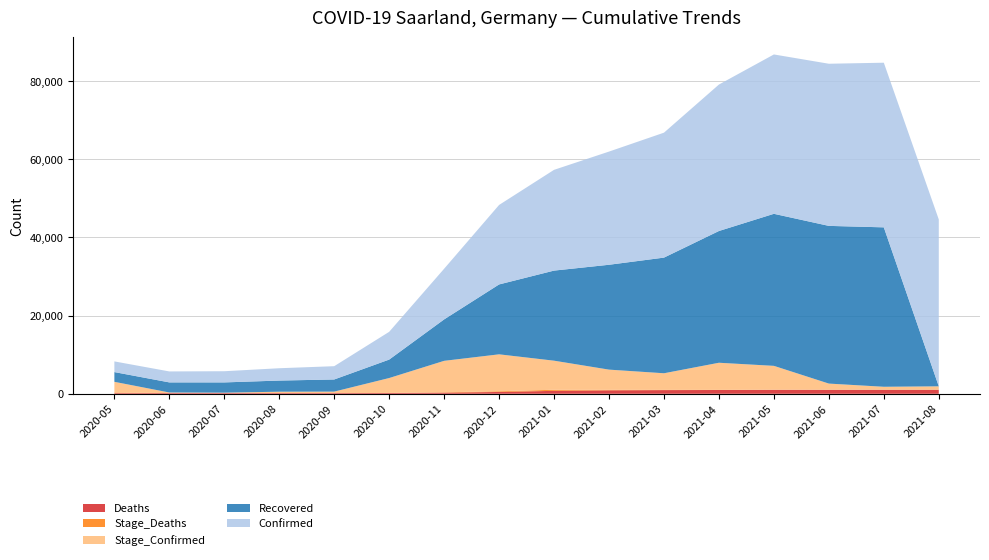

Reading left to right, list all the values displayed in this chart.

Confirmed: 2020-05=2731	2020-06=2806	2020-07=2862	2020-08=3154	2020-09=3400	2020-10=7102	2020-11=12963	2020-12=20338	2021-01=25782	2021-02=28960	2021-03=31968	2021-04=37473	2021-05=40774	2021-06=41486	2021-07=42125	2021-08=42696
Recovered: 2020-05=2492	2020-06=2581	2020-07=2625	2020-08=2850	2020-09=3106	2020-10=4719	2020-11=10601	2020-12=17882	2021-01=23051	2021-02=26830	2021-03=29590	2021-04=33710	2021-05=38900	2021-06=40350	2021-07=40790	2021-08=0
Stage_Confirmed: 2020-05=2731	2020-06=149	2020-07=108	2020-08=355	2020-09=375	2020-10=3819	2020-11=8050	2020-12=9450	2021-01=7434	2021-02=5160	2021-03=4254	2021-04=6943	2021-05=6096	2021-06=1577	2021-07=755	2021-08=877
Stage_Deaths: 2020-05=165	2020-06=8	2020-07=1	2020-08=1	2020-09=2	2020-10=17	2020-11=93	2020-12=179	2021-01=283	2021-02=135	2021-03=56	2021-04=28	2021-05=41	2021-06=11	2021-07=9	2021-08=1
Deaths: 2020-05=165	2020-06=173	2020-07=174	2020-08=175	2020-09=177	2020-10=194	2020-11=287	2020-12=466	2021-01=749	2021-02=884	2021-03=940	2021-04=968	2021-05=1009	2021-06=1020	2021-07=1029	2021-08=1030